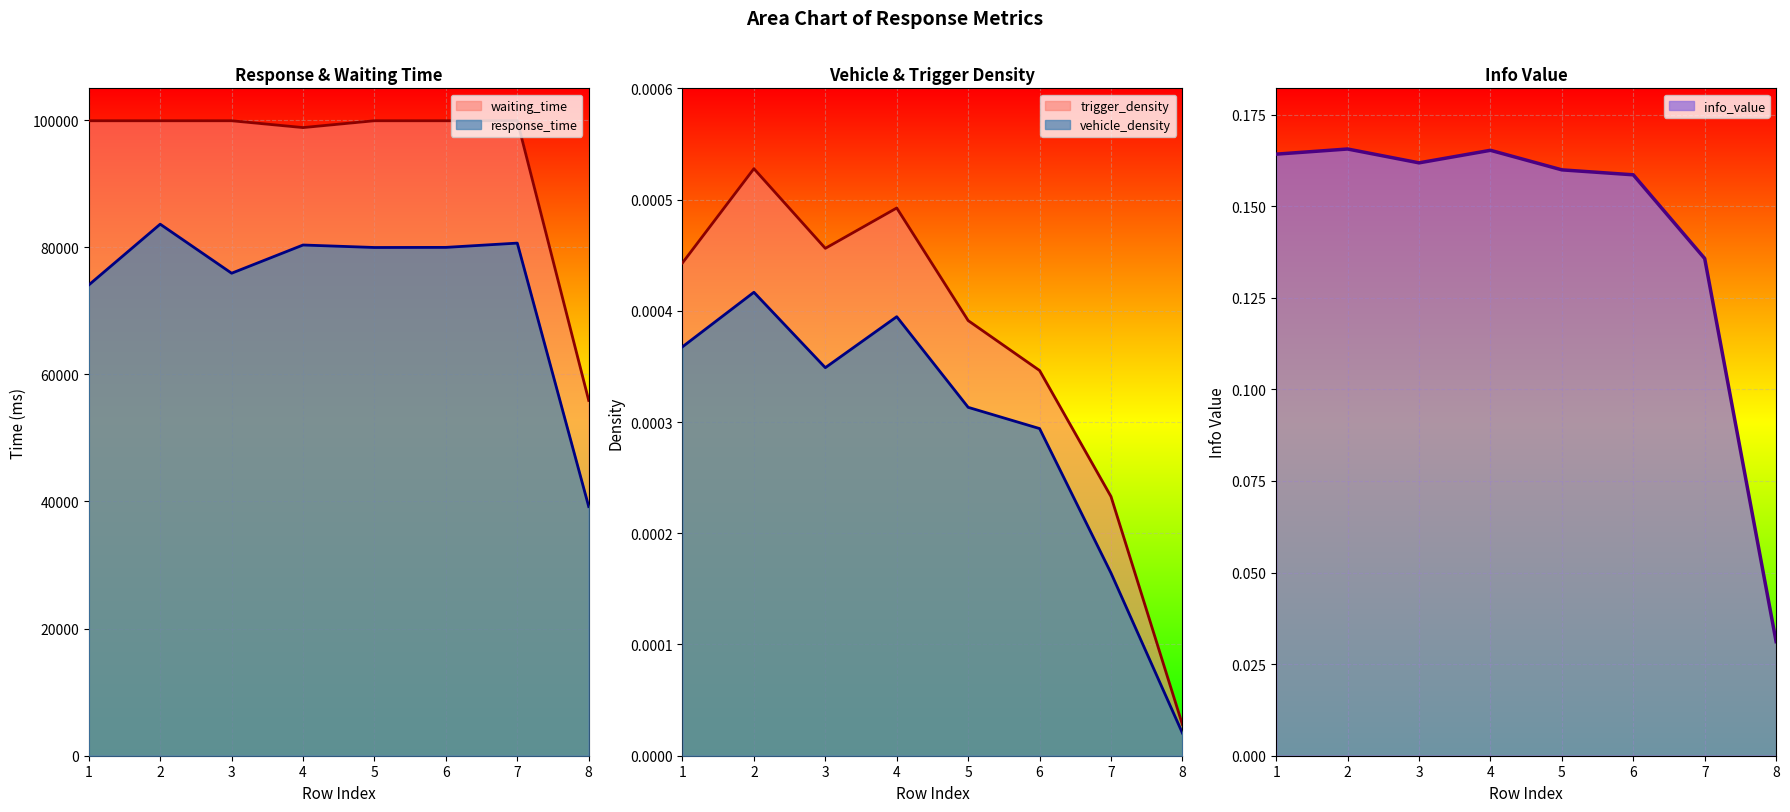

Is it true that response_time equals 79960.4 at 5?

True